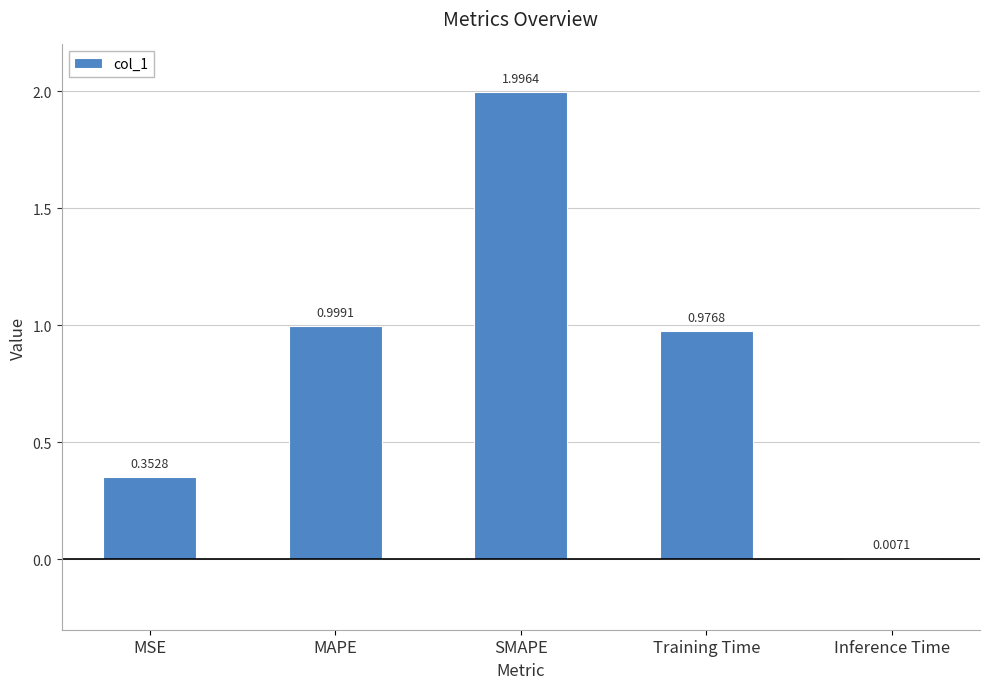

Which has a higher value, Inference Time or MAPE?

MAPE